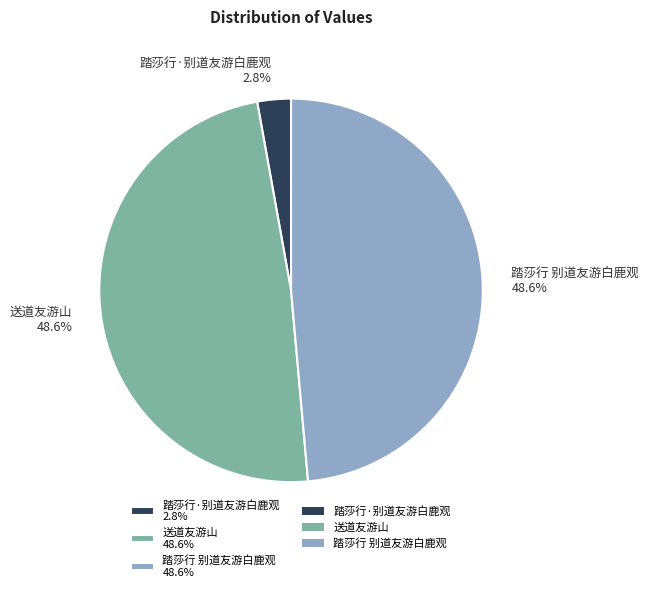

Approximately how many times larger is the value at 送道友游山 48.6% compared to 踏莎行 别道友游白鹿观 48.6%?

1.0